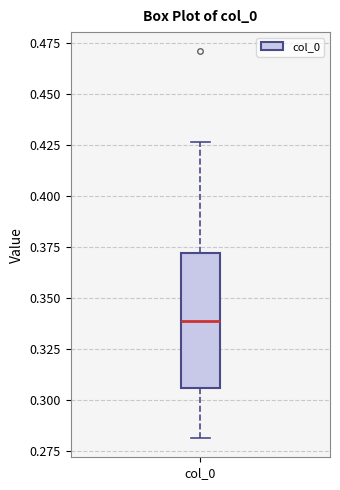

Read this box plot against the y-axis: the position of the median line, the range covered by the box, and the ends of both whiskers. The values are not printed on the chart, so give them approximately, as read against the axis.

median 0.340, box 0.305 to 0.370, whiskers 0.280 to 0.425